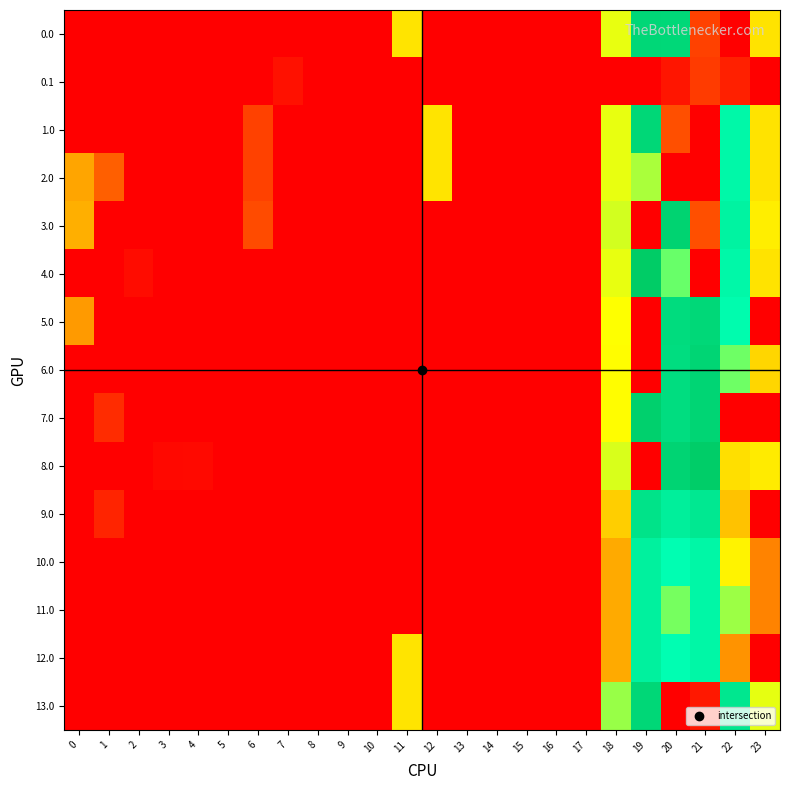

What is the maximum value shown in the chart?

240.5